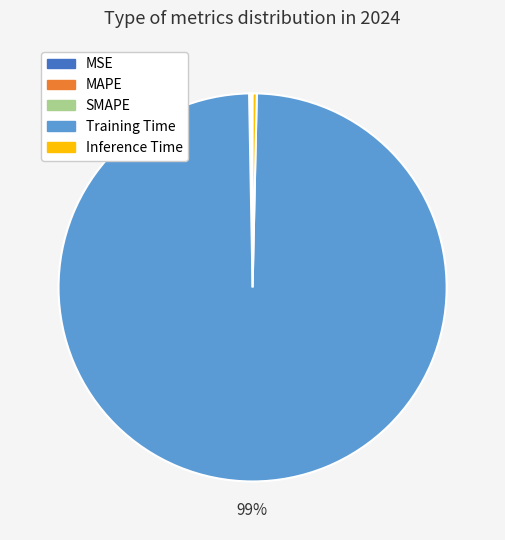

Which slice is the largest?

Training Time